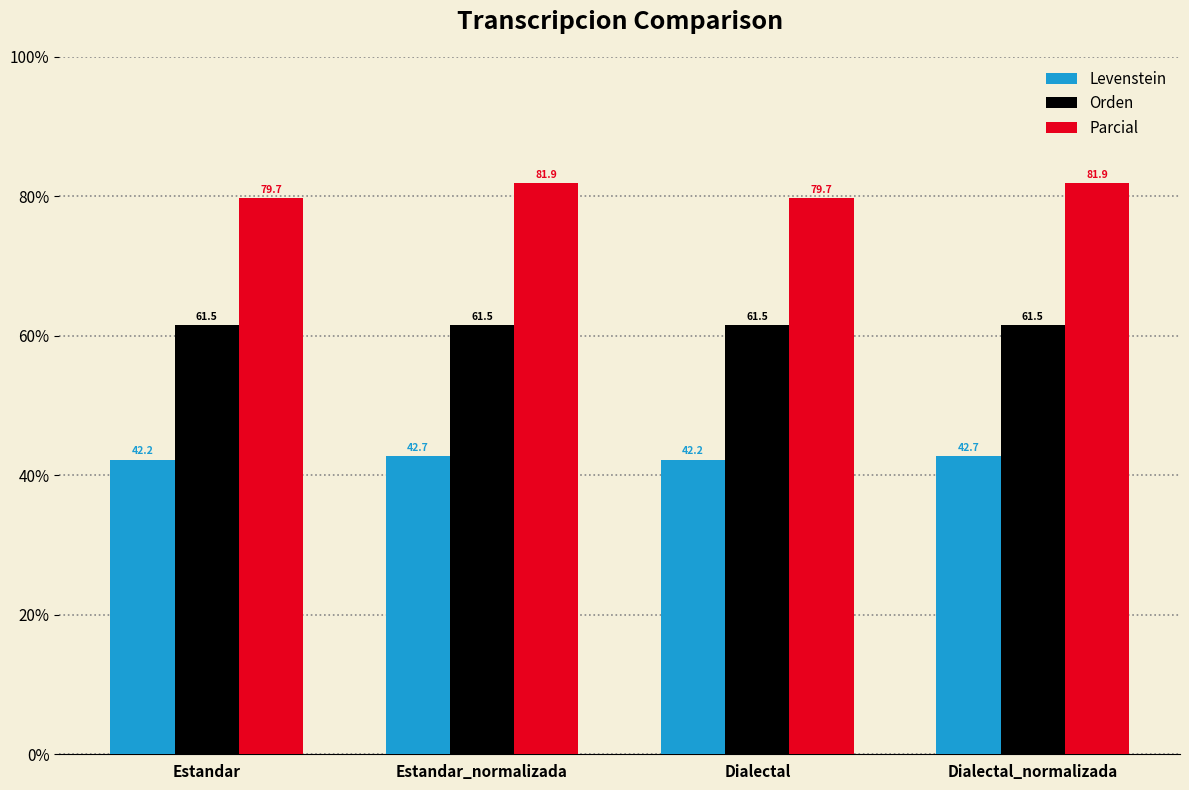

At how many categories does at least one series exceed 57?

4